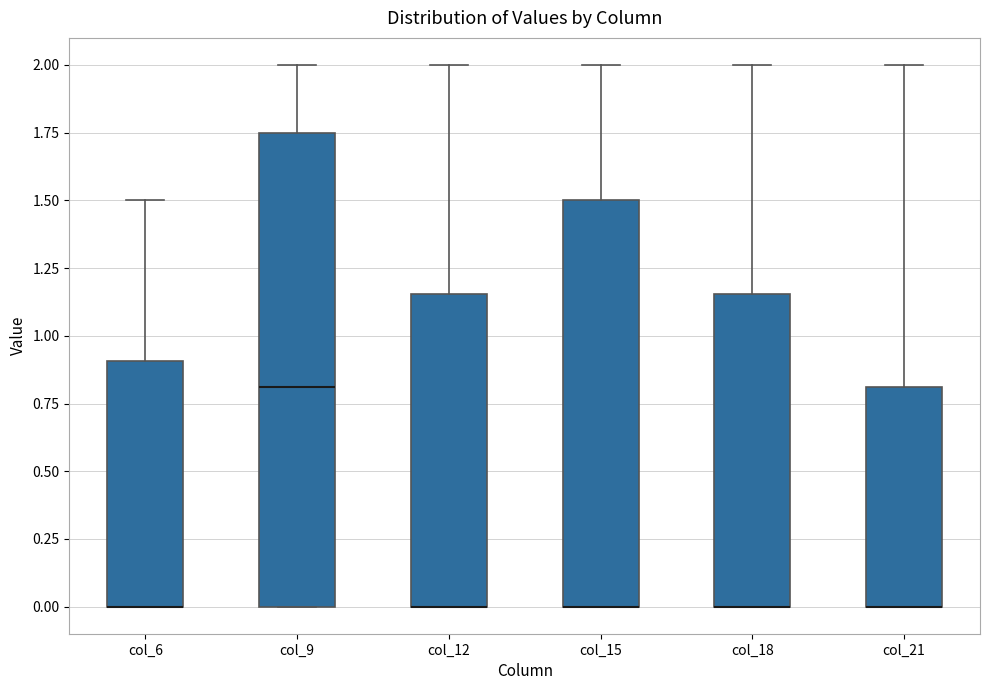

Reading left to right, read every box against the y-axis: the position of its median line, the range the box covers, and the ends of its whiskers. The values are not printed on the chart, so give them approximately, as read against the axis.

col_6: median 0.00 (drawn on the box's lower edge), box 0.00 to 0.90, whiskers 0.00 to 1.50
col_9: median 0.80, box 0.00 to 1.75, whiskers 0.00 to 2.00
col_12: median 0.00 (drawn on the box's lower edge), box 0.00 to 1.15, whiskers 0.00 to 2.00
col_15: median 0.00 (drawn on the box's lower edge), box 0.00 to 1.50, whiskers 0.00 to 2.00
col_18: median 0.00 (drawn on the box's lower edge), box 0.00 to 1.15, whiskers 0.00 to 2.00
col_21: median 0.00 (drawn on the box's lower edge), box 0.00 to 0.80, whiskers 0.00 to 2.00